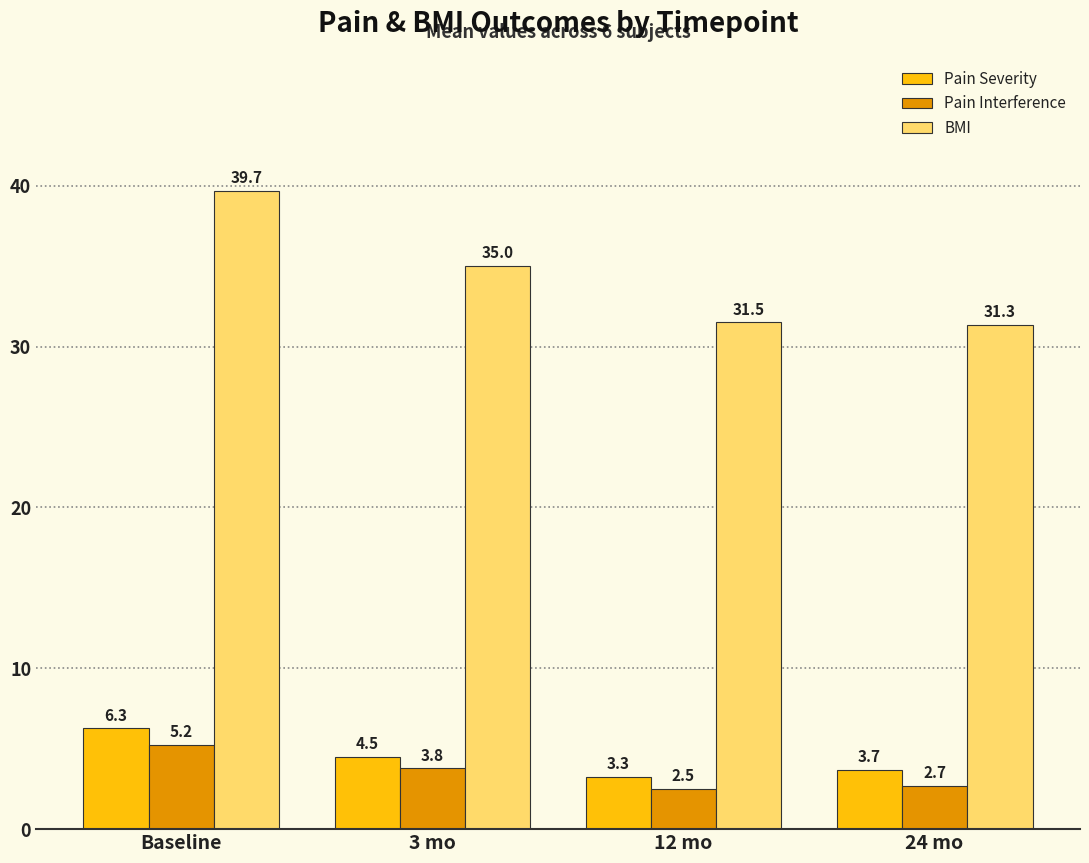

What is the difference between the maximum and minimum values in the BMI series?

8.3